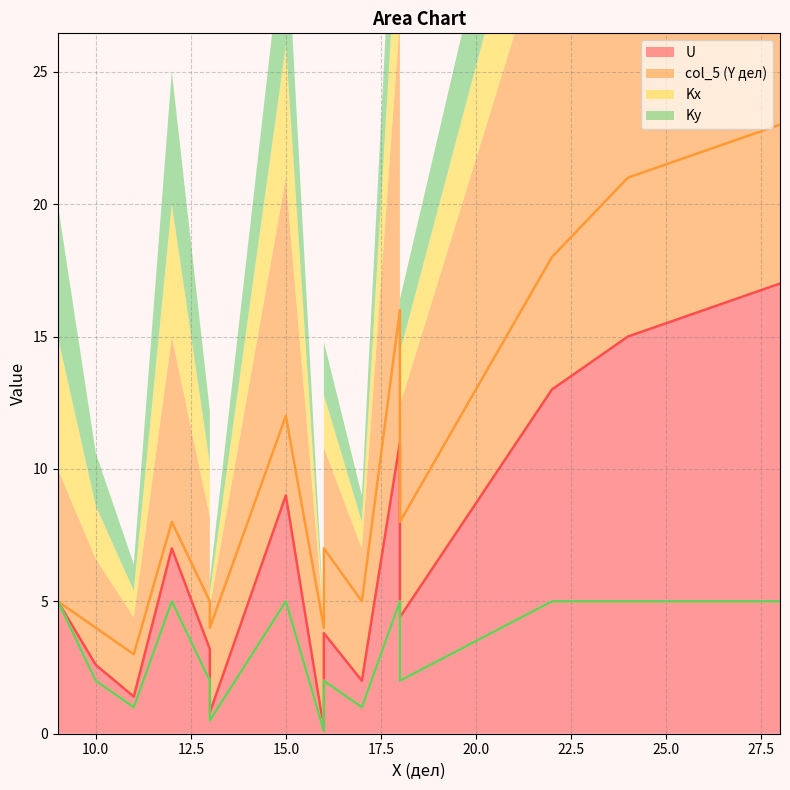

True or false: col_5 (Y дел) and Ky intersect in this chart.

False